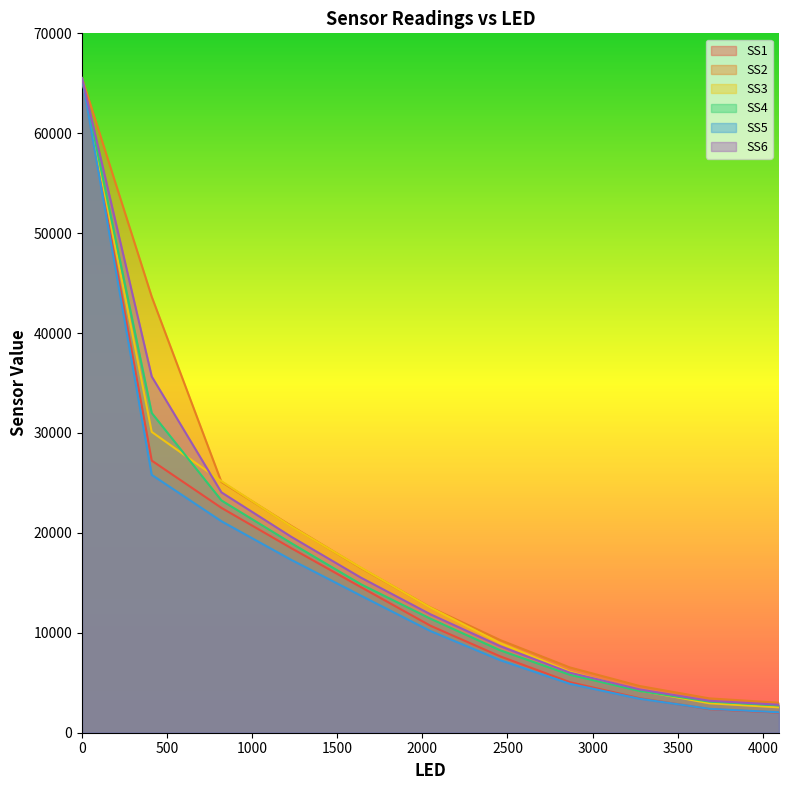

The value of SS3 at 1638.0 is 16532.0. True or false?

True